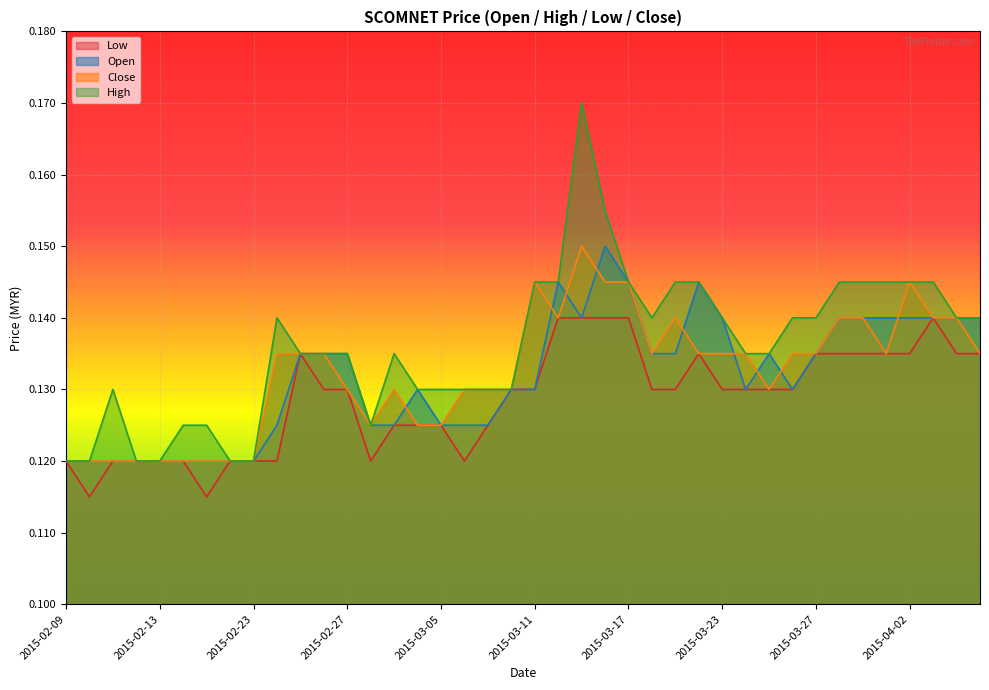

True or false: low has a value of 0.2 at 2015-03-05.

False